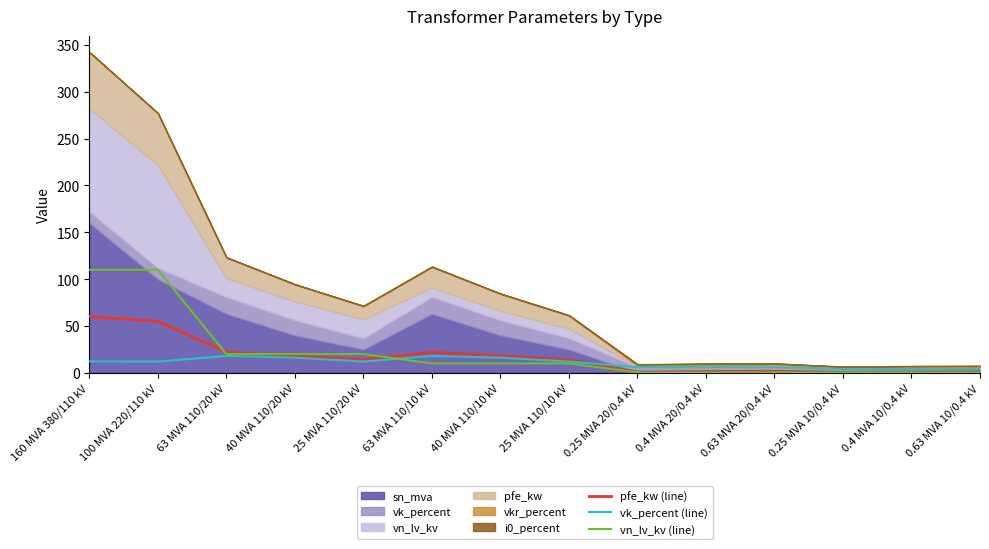

True or false: pfe_kw (line) and vn_lv_kv (line) cross at least once.

True